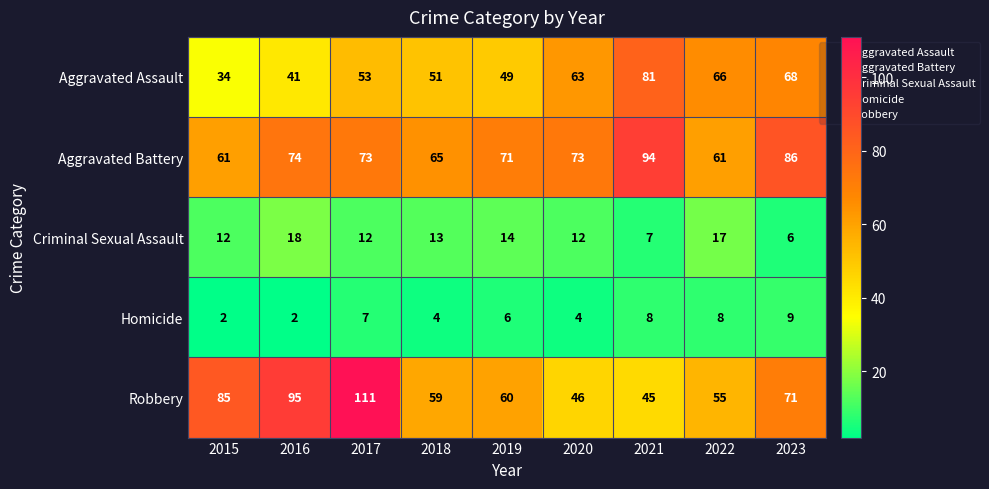

How many series are shown in this chart?

5